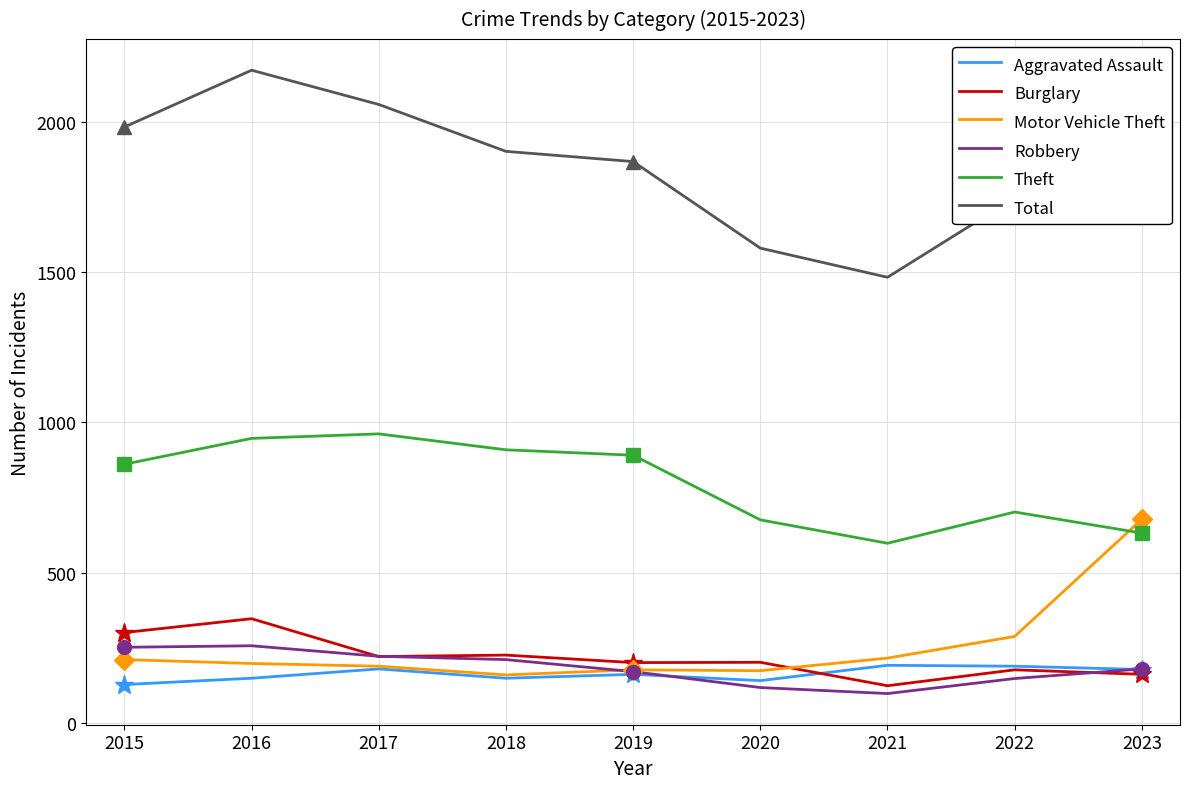

What is the highest value of the Motor Vehicle Theft series?

678